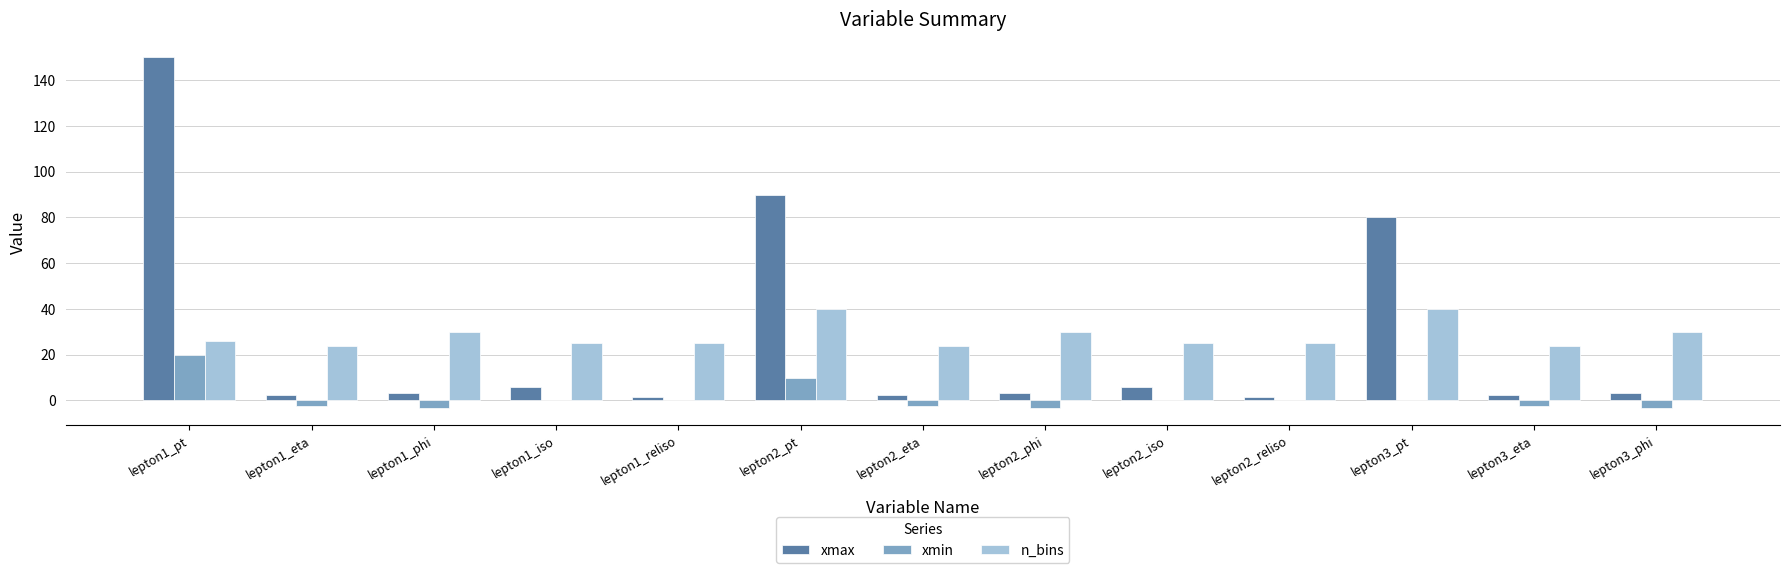

What is the average value of the n_bins series?

28.3